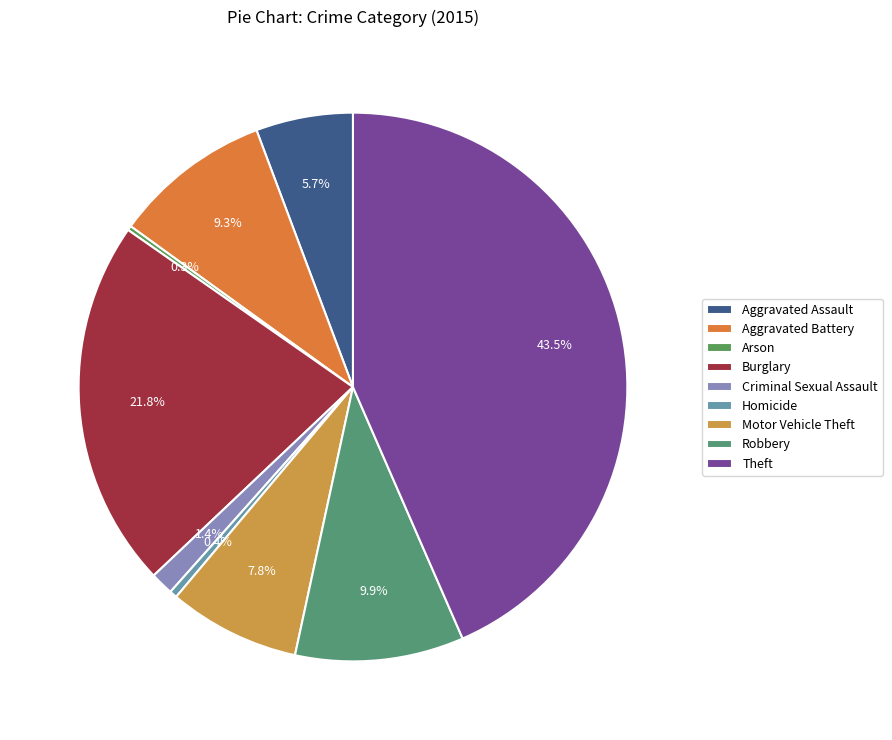

Is the sum of Burglary and Theft greater than half?

Yes